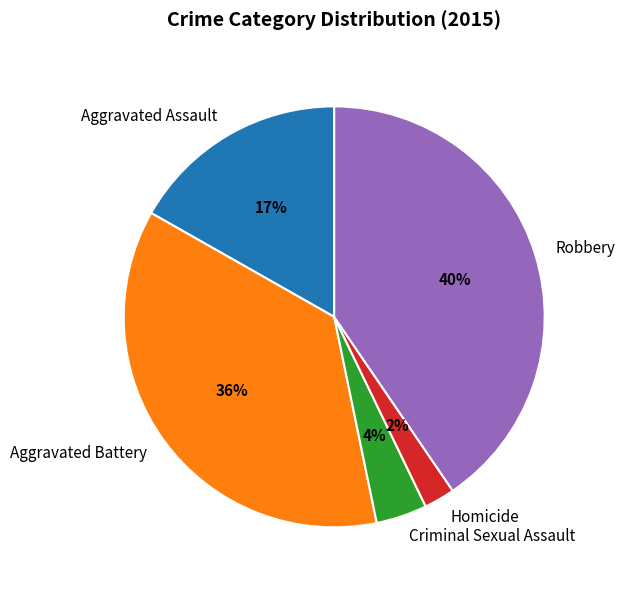

Between Criminal Sexual Assault and Robbery, which is larger?

Robbery